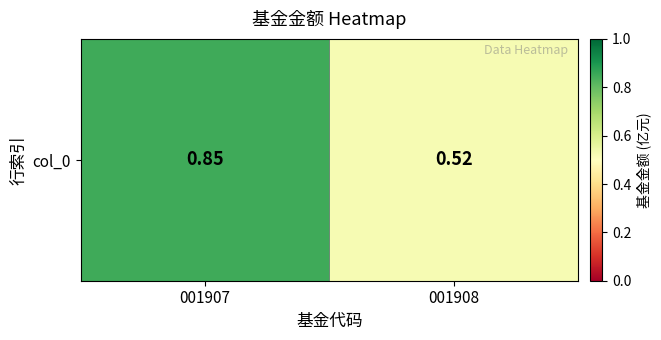

Reading right to left, extract all data points from this chart.

0.5	0.8